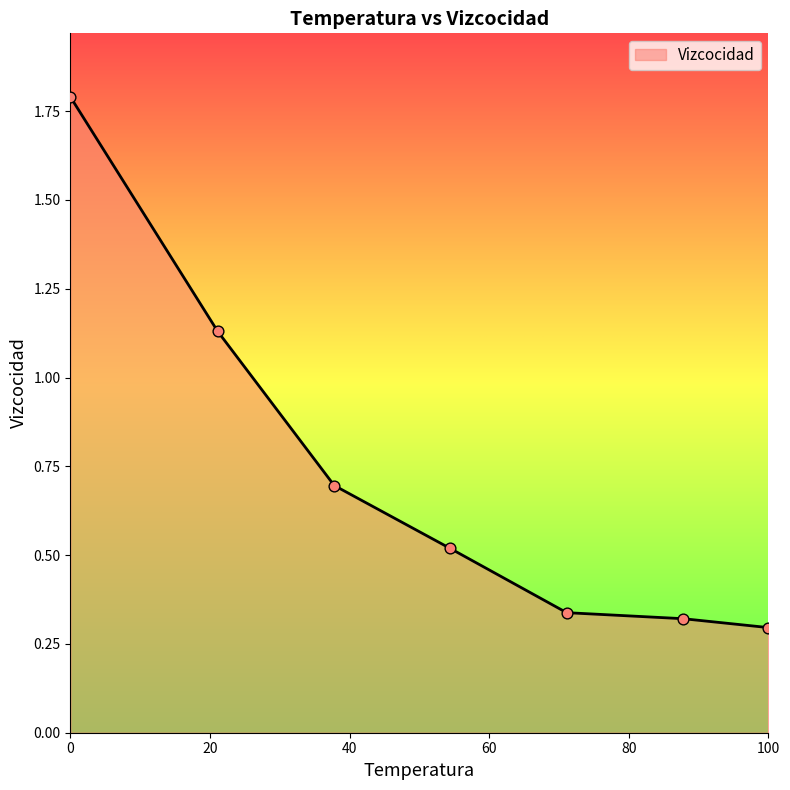

What is the greatest value displayed?

1.8